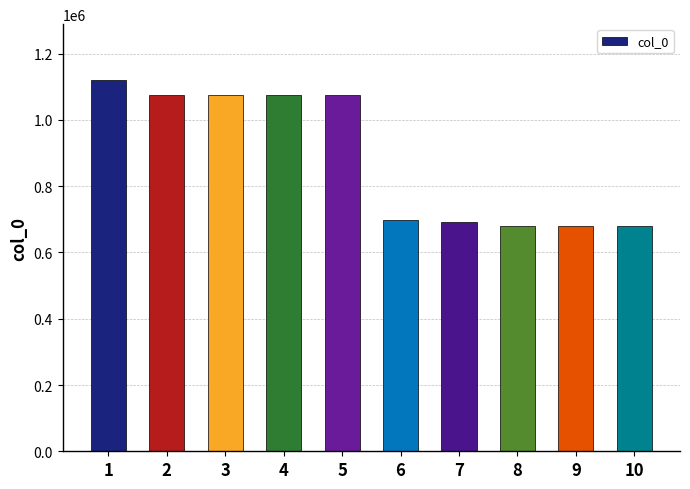

What is the greatest value displayed?

1120819